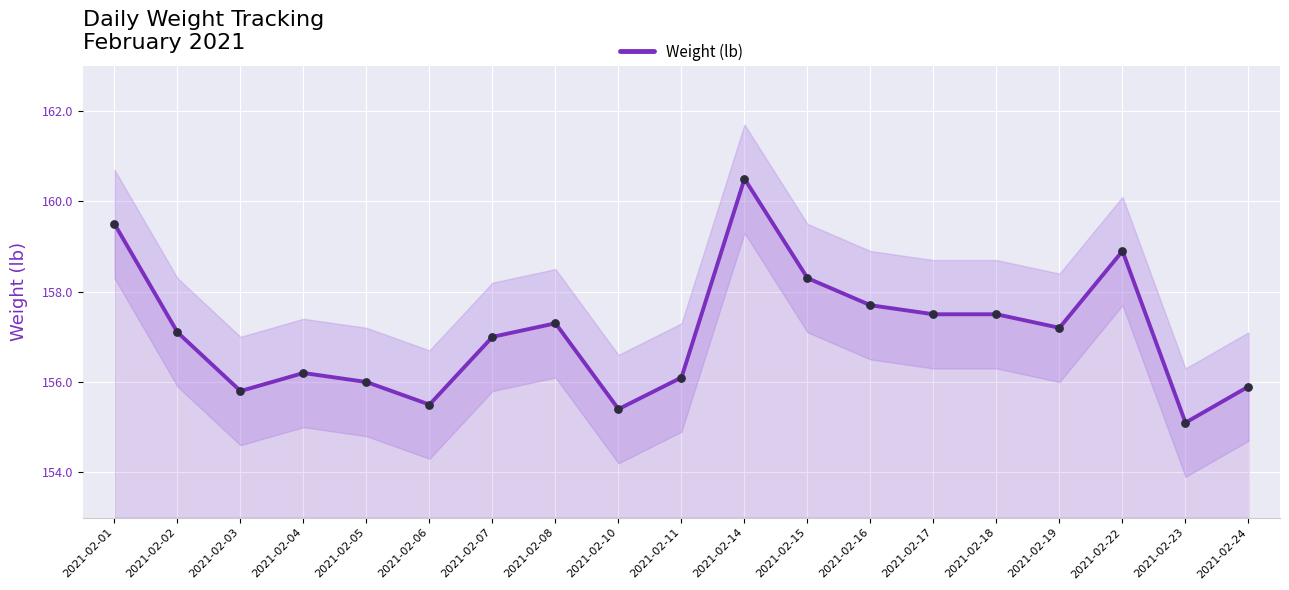

What is the change in value from 2021-02-02 to 2021-02-10?

-1.7